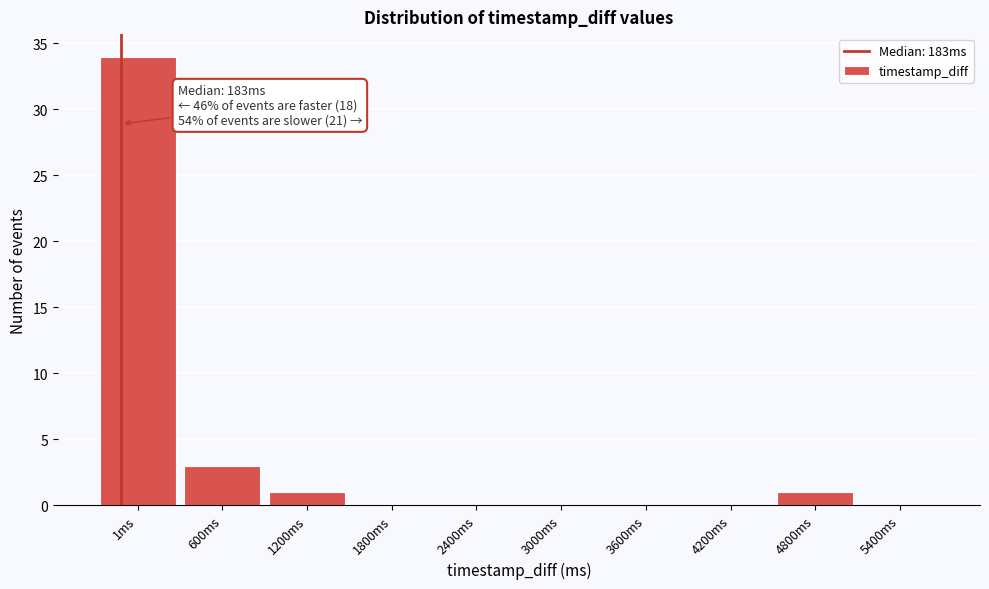

Reading right to left, transcribe all the data shown in this chart.

5400ms=0	4800ms=1	4200ms=0	3600ms=0	3000ms=0	2400ms=0	1800ms=0	1200ms=1	600ms=3	1ms=34